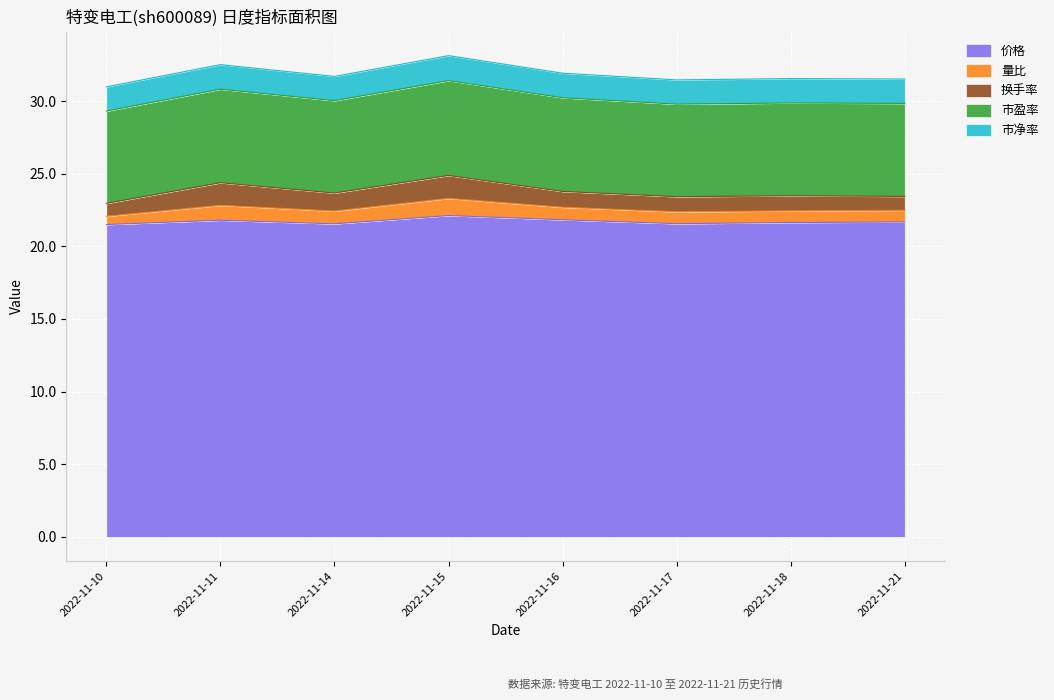

Which has a higher value, 2022-11-17 or 2022-11-10?

2022-11-17